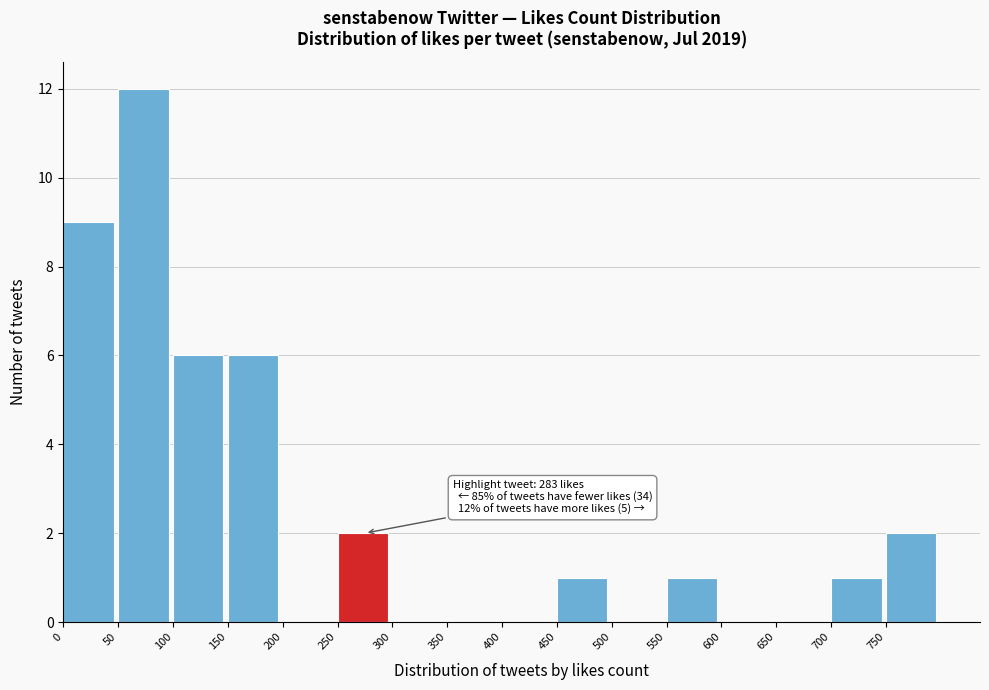

Over which range of the x-axis is the bar tallest?

50 to 100